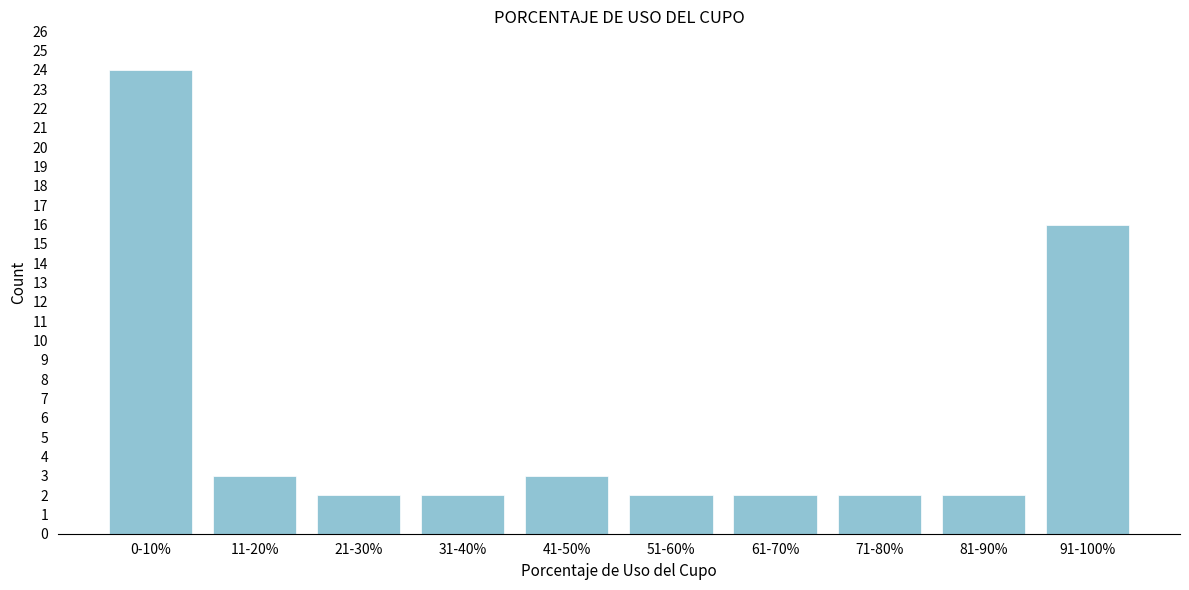

Reading left to right, extract all data points from this chart.

24	3	2	2	3	2	2	2	2	16